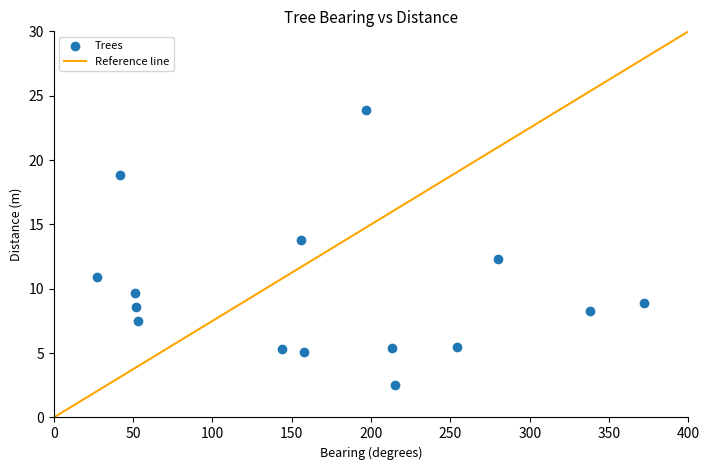

What is the range of Y values (max minus min)?

21.4